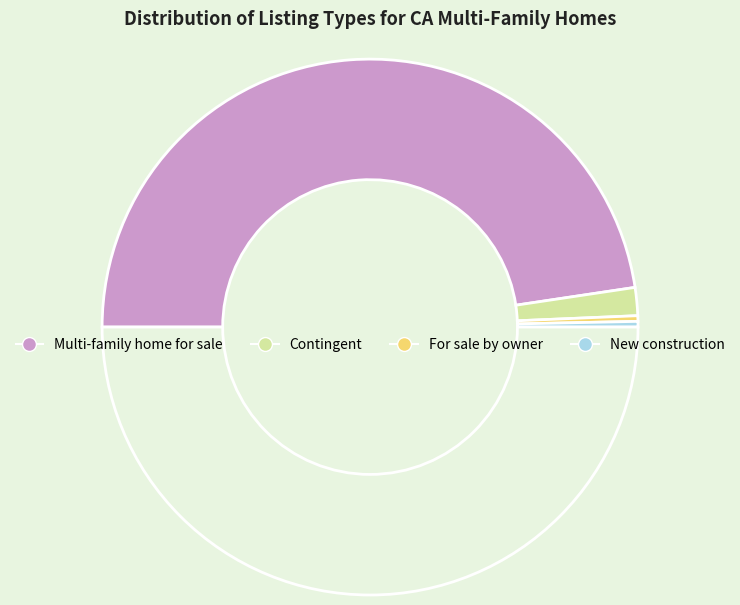

How many segments does this pie chart have?

4